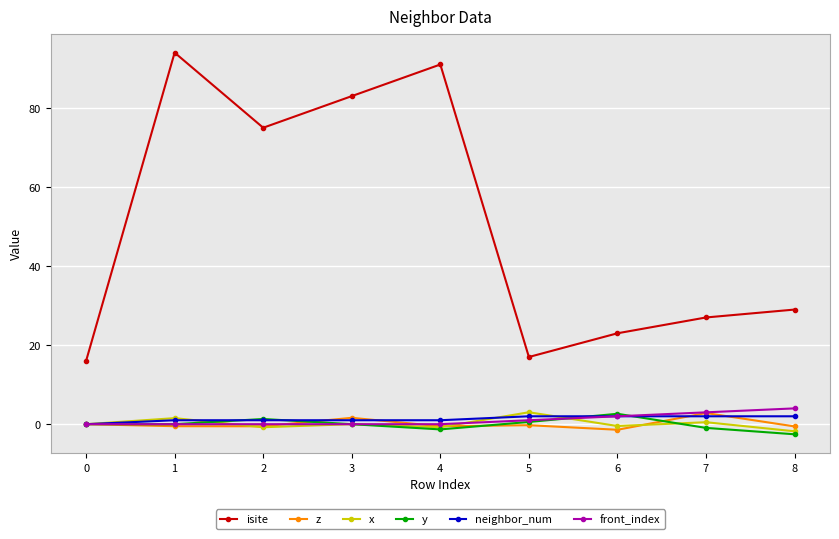

True or false: isite and z cross at least once.

False